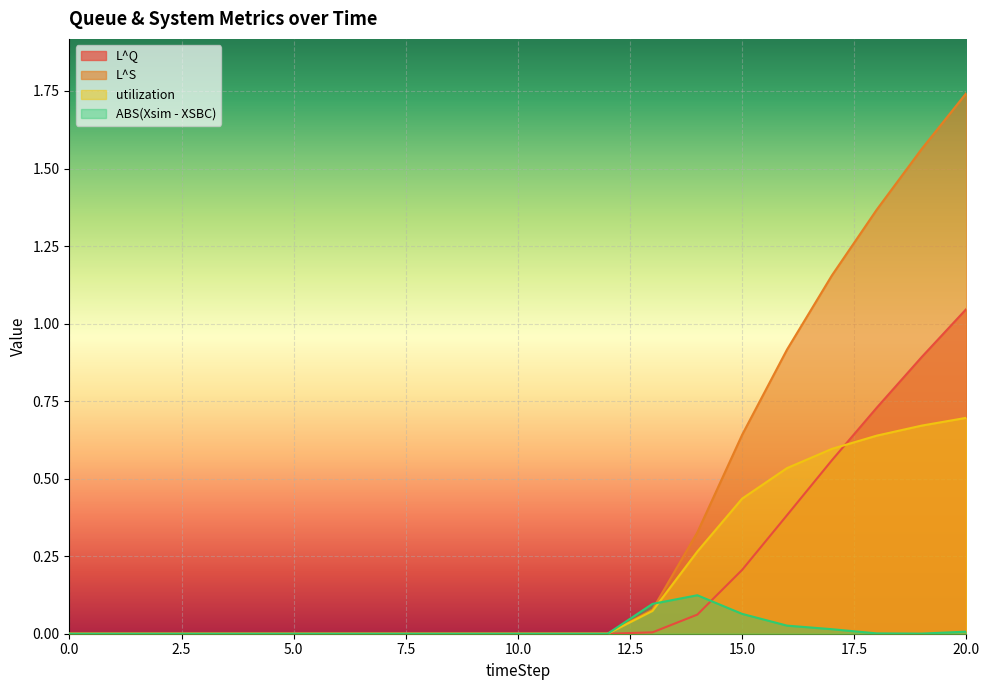

The utilization series shows 0.2 at 17. True or false?

False